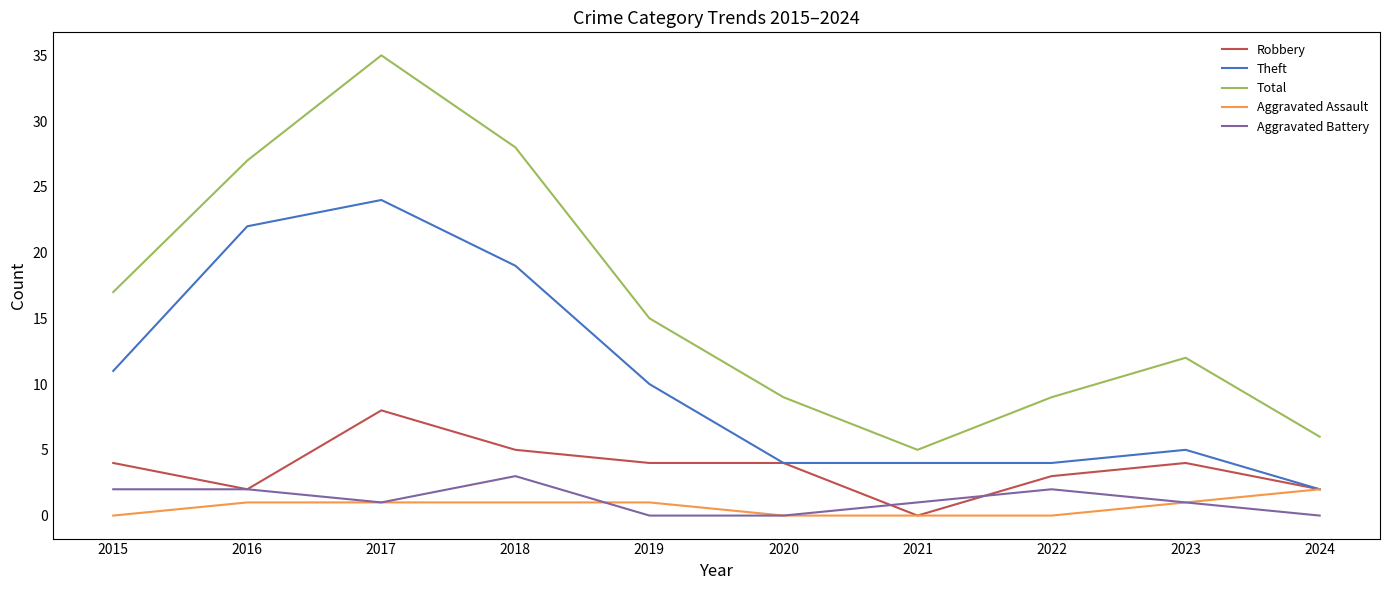

Count the number of categories in the chart.

10